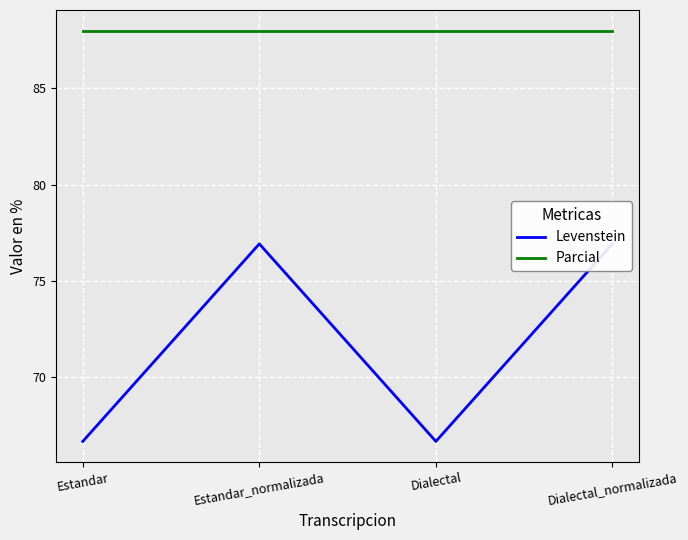

List the labels in order of Parcial value, smallest first.

Estandar, Estandar_normalizada, Dialectal, Dialectal_normalizada